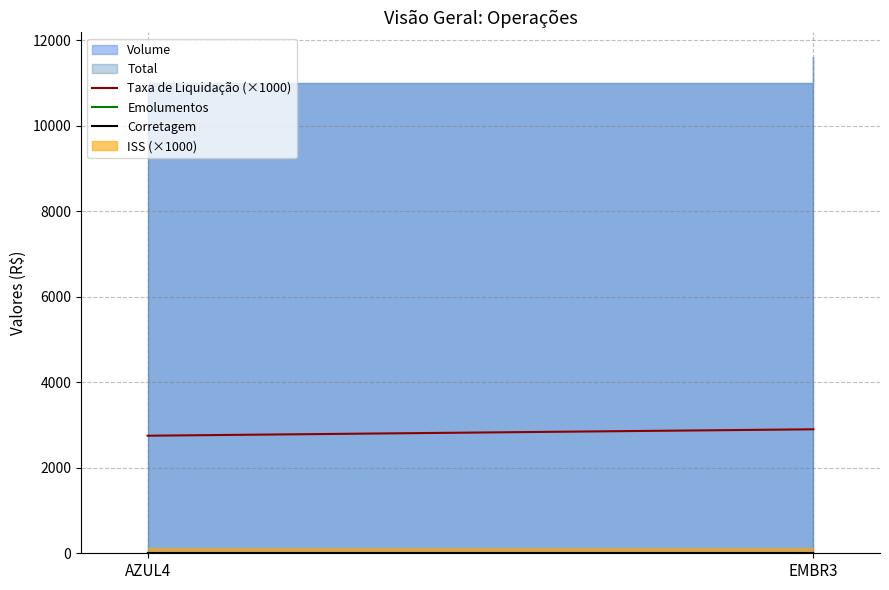

Does the chart have visible grid lines?

Yes